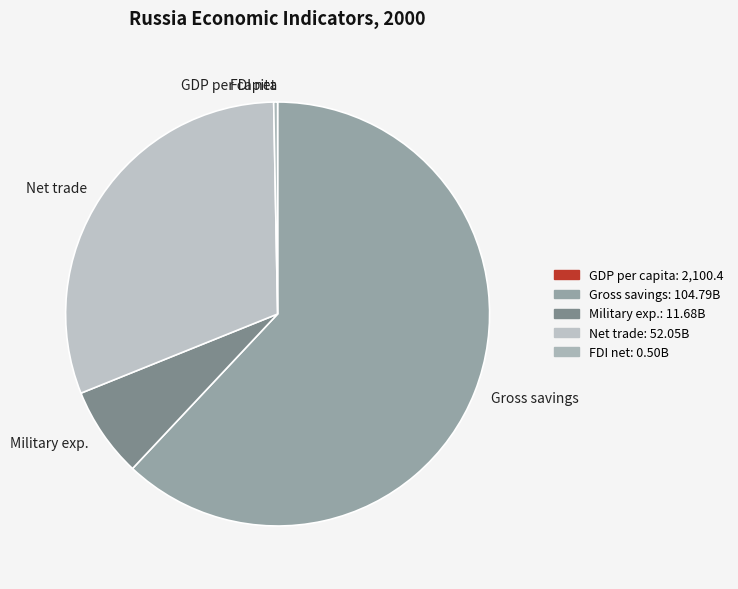

Which category has the biggest portion of the pie?

Gross savings